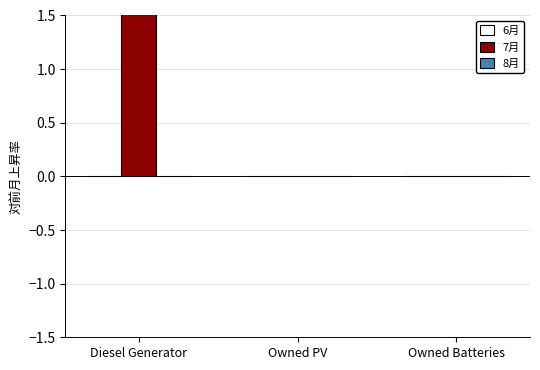

What is the greatest value displayed?

400